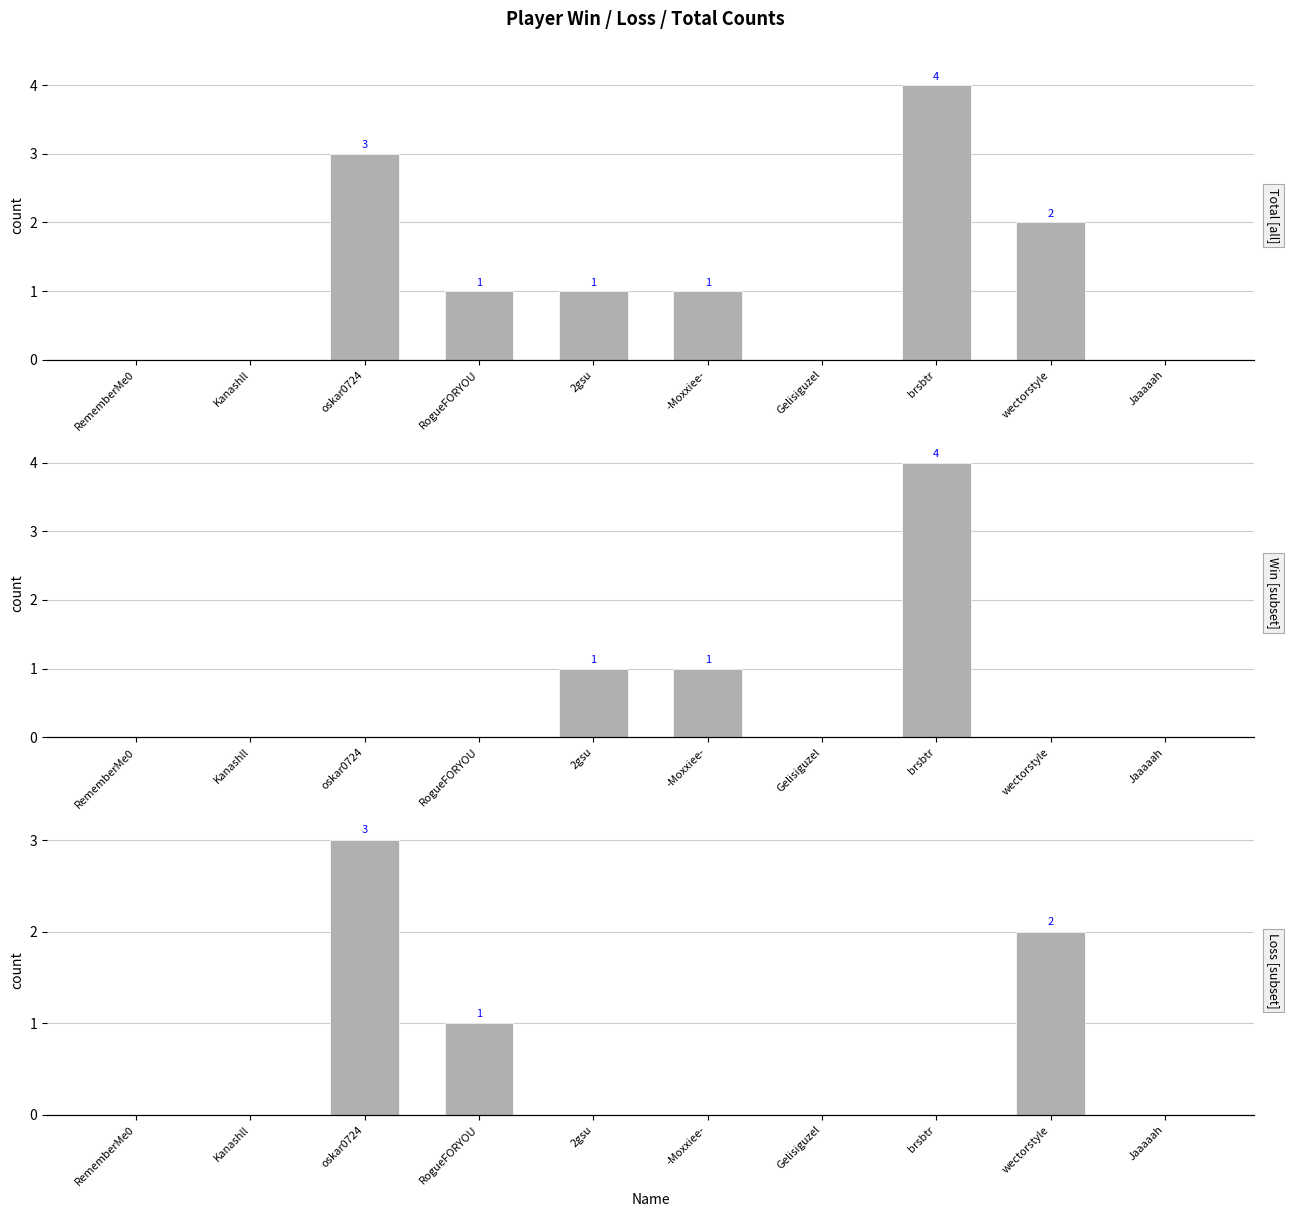

At which label does Win reach its peak?

brsbtr